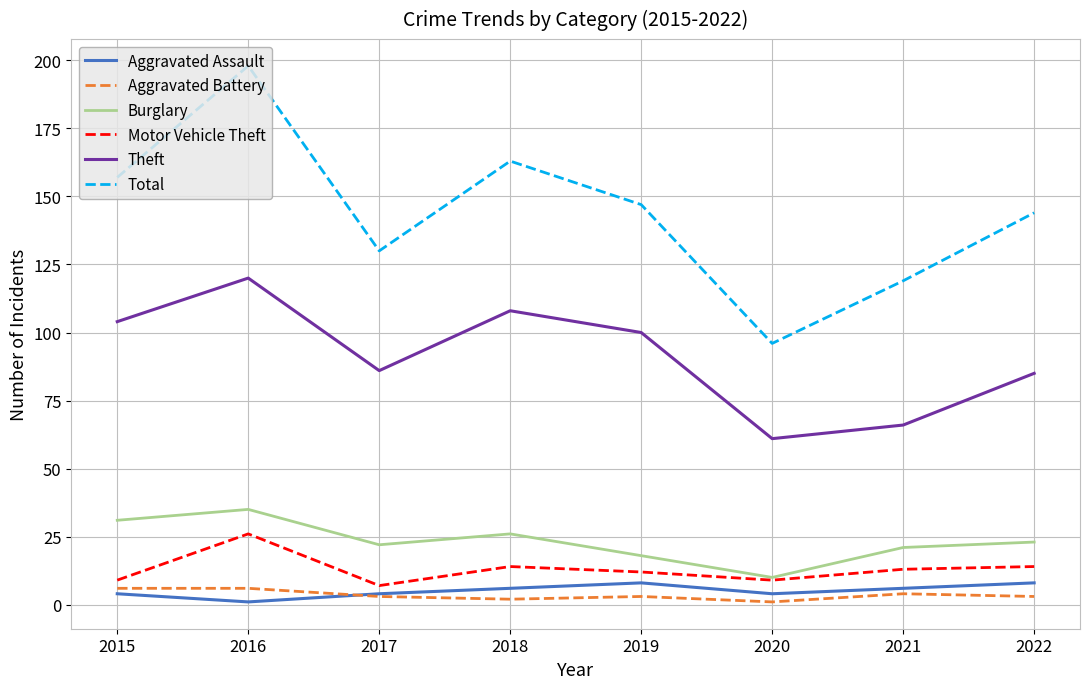

At which category does the chart reach its peak across all series?

2016